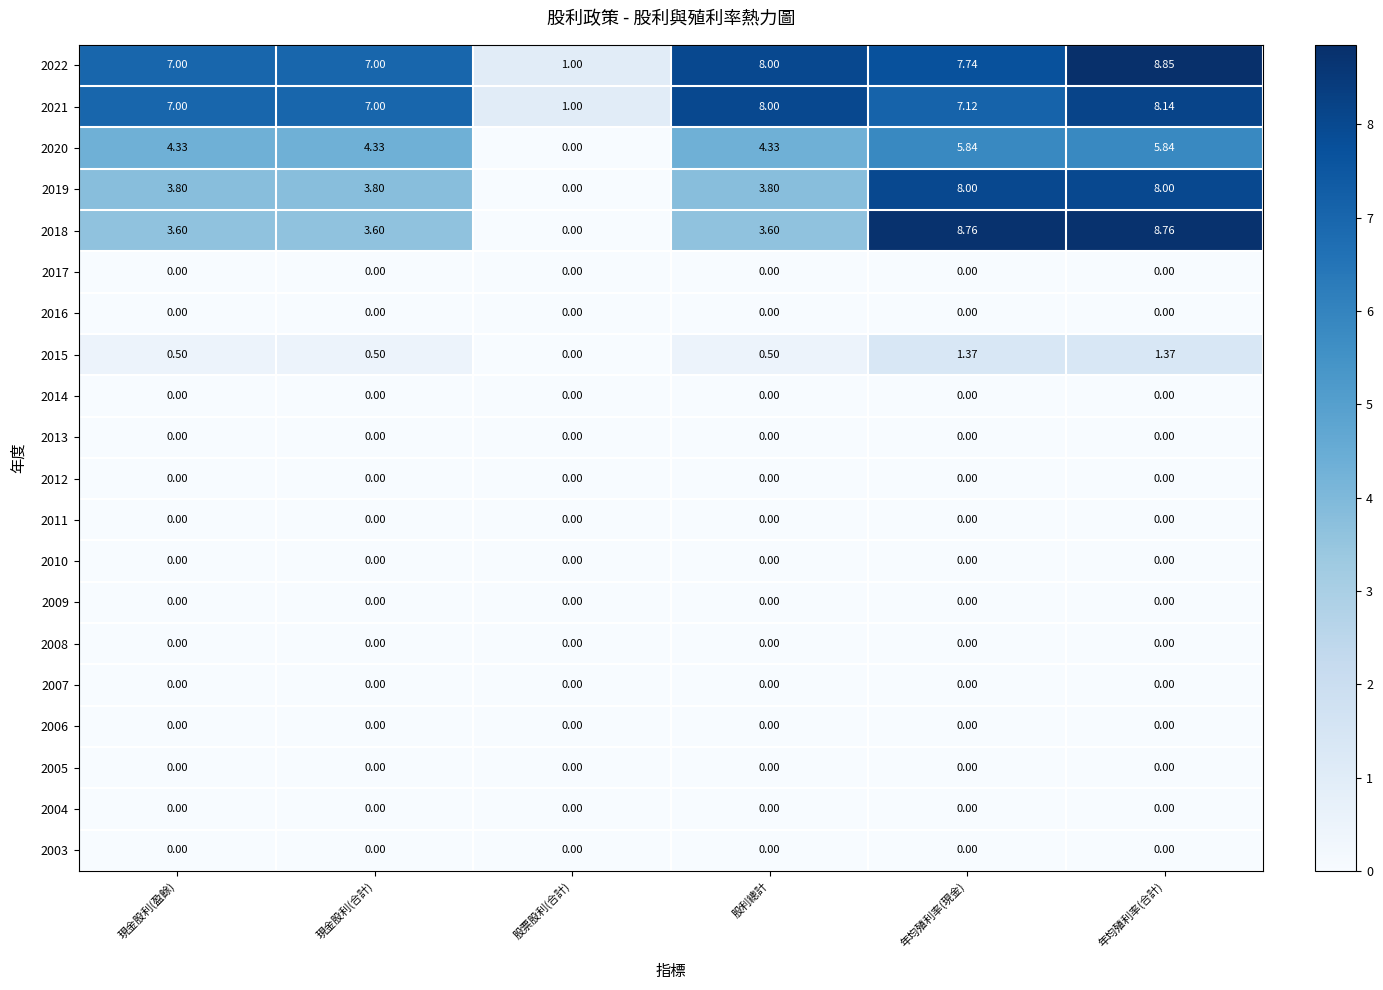

At which category is the sum across all series the highest?

年均殖利率(合計)